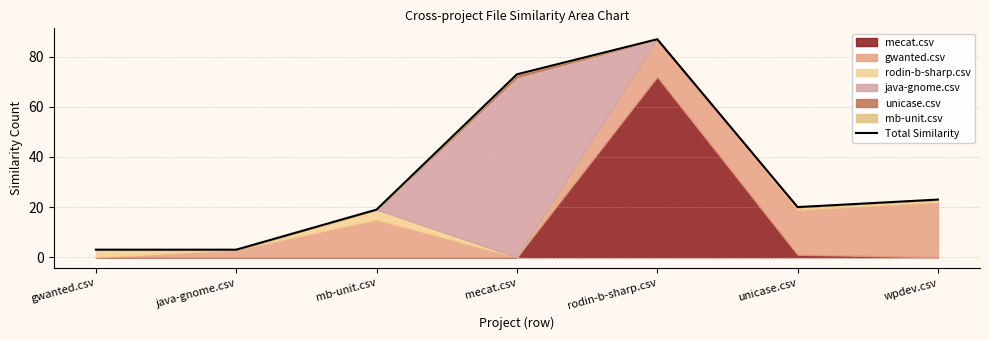

Is it true that the value at mb-unit.csv is 19?

True